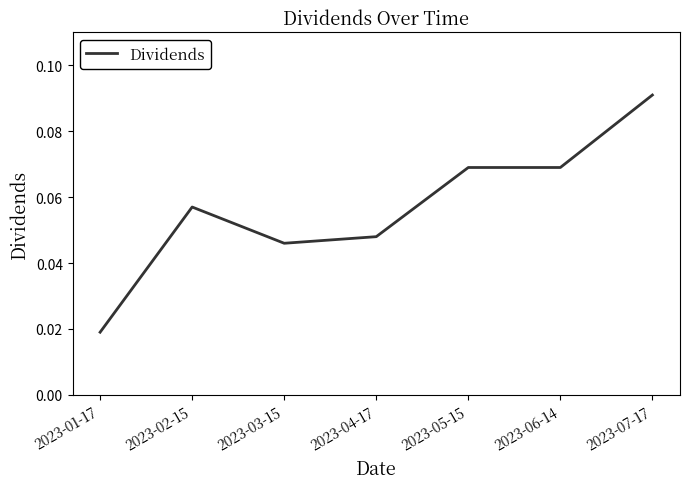

What position from the left is 2023-04-17?

4